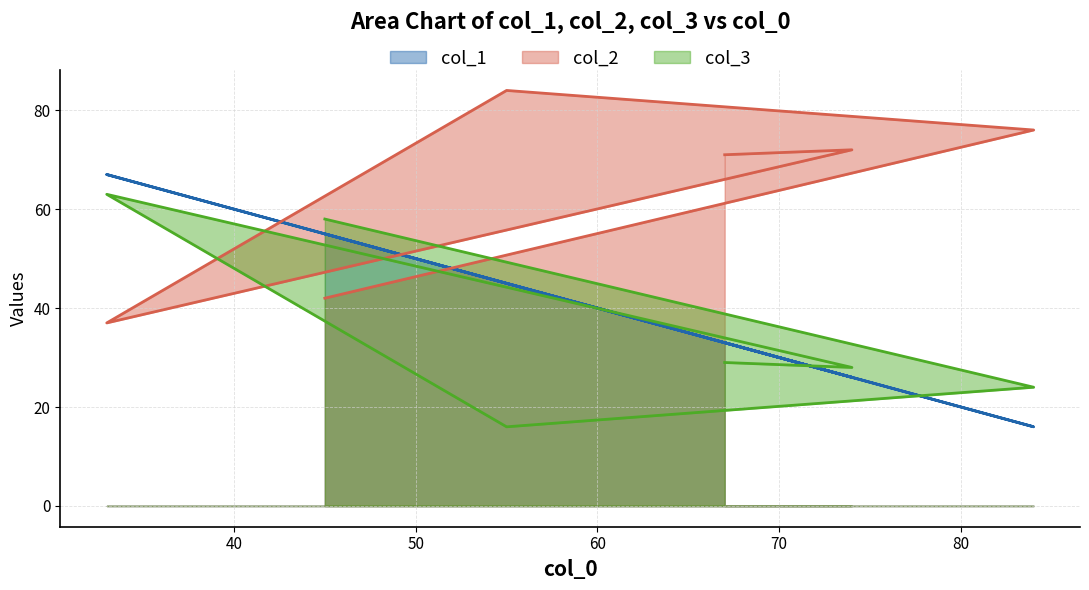

How many interior local valleys does the col_3 series have?

2